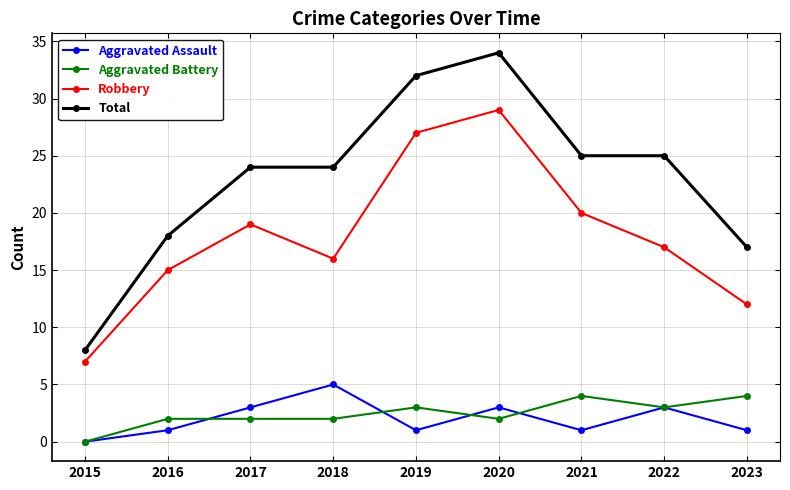

The Robbery series shows 15 at 2016. True or false?

True